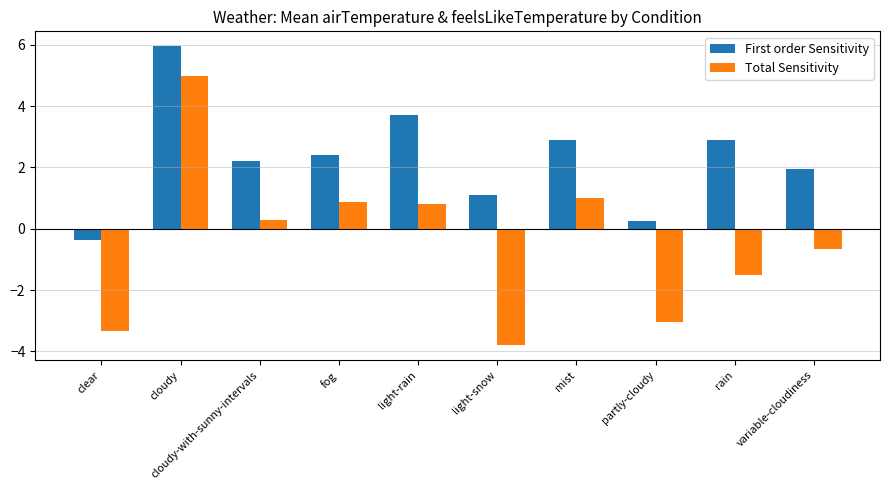

What is the highest value of the Total Sensitivity series?

5.0